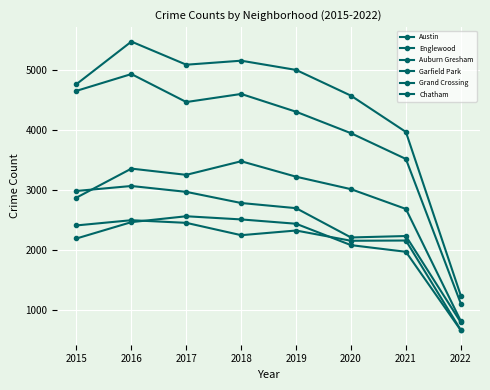

Is it true that Garfield Park equals 1465 at 2021?

False